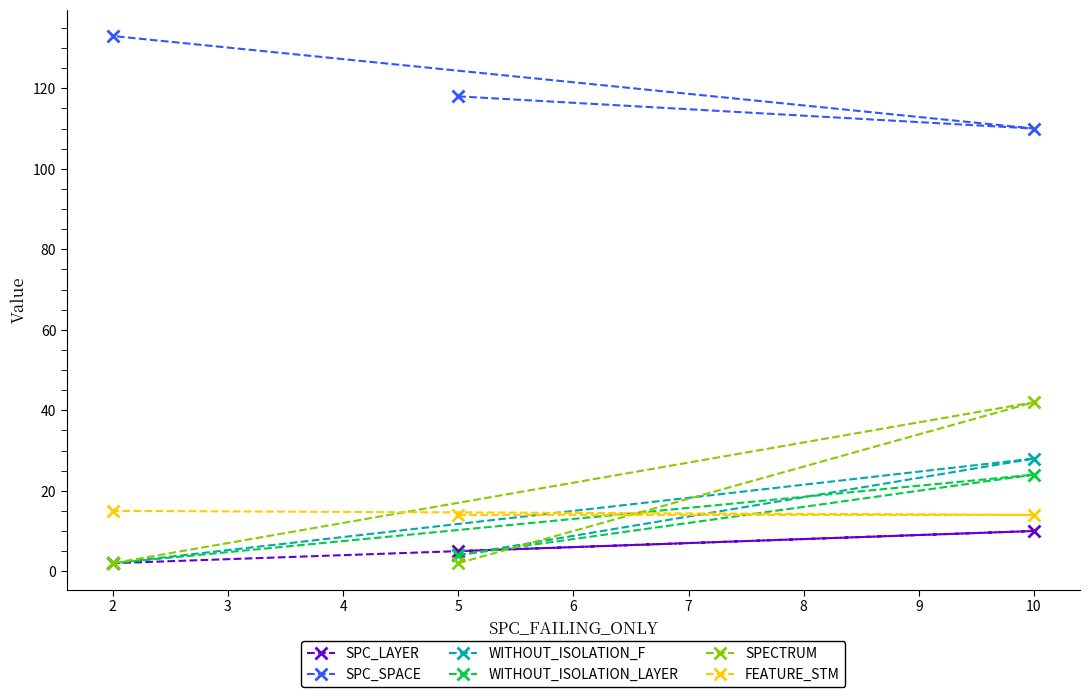

Rank the series by their maximum value, from highest to lowest.

SPC_SPACE, SPECTRUM, WITHOUT_ISOLATION_F, WITHOUT_ISOLATION_LAYER, FEATURE_STM, SPC_LAYER